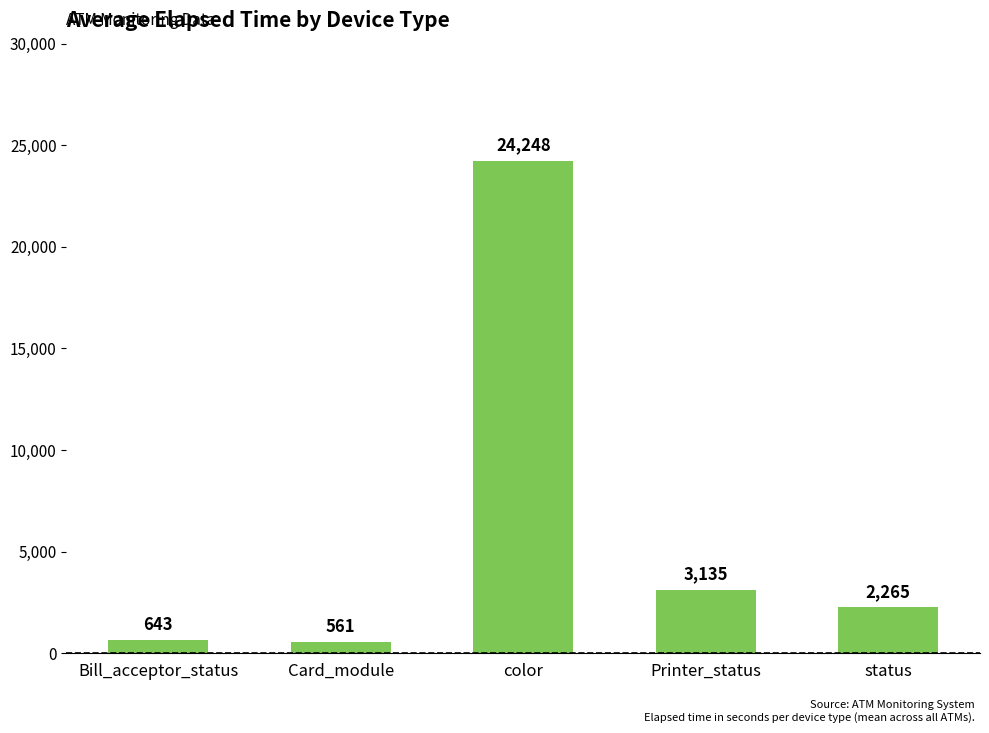

Is it true that the value at Bill_acceptor_status is 643?

True